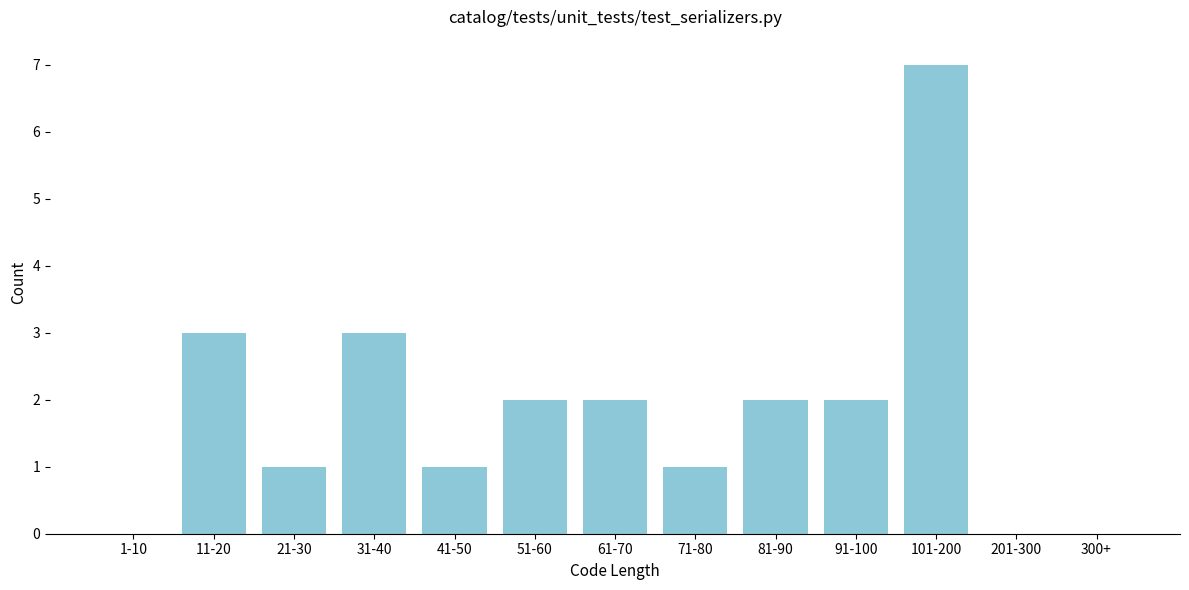

Reading right to left, transcribe all the data shown in this chart.

300+=0	201-300=0	101-200=7	91-100=2	81-90=2	71-80=1	61-70=2	51-60=2	41-50=1	31-40=3	21-30=1	11-20=3	1-10=0